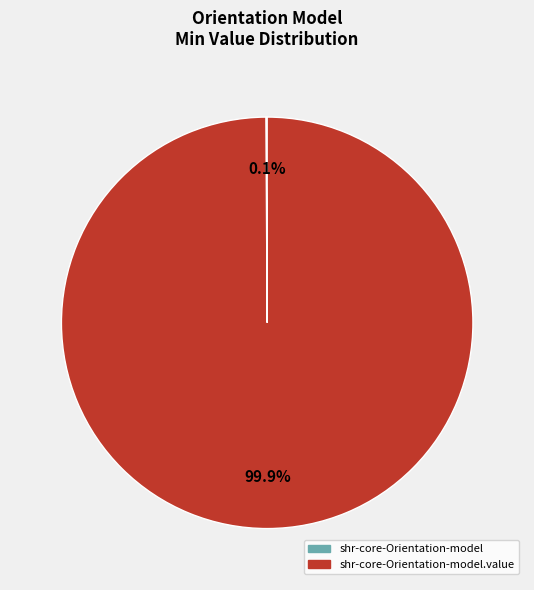

Does any single category account for the majority?

Yes